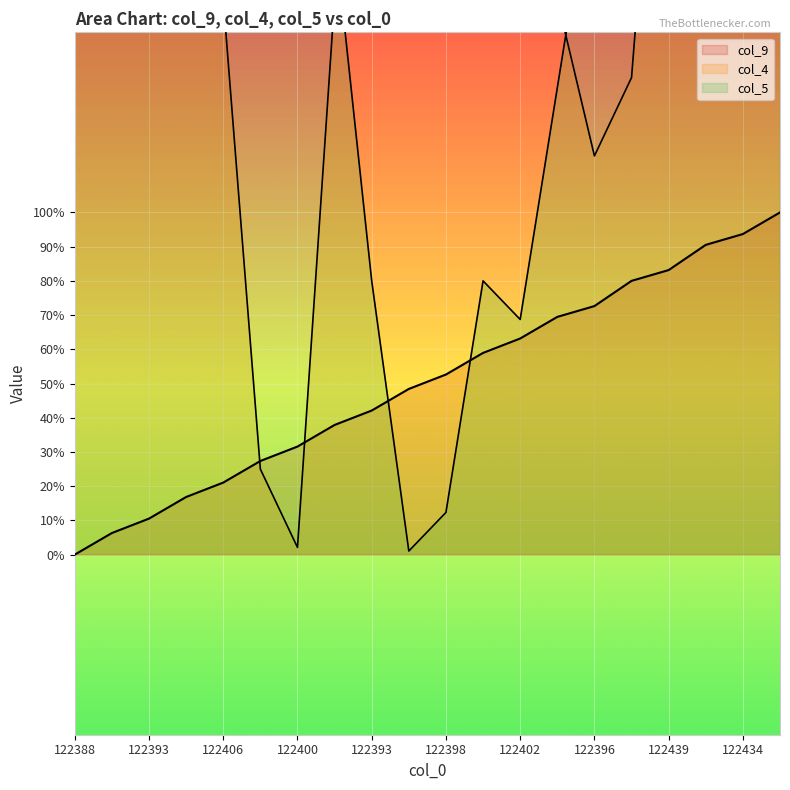

What is the label of the 18th point from the left?

122439